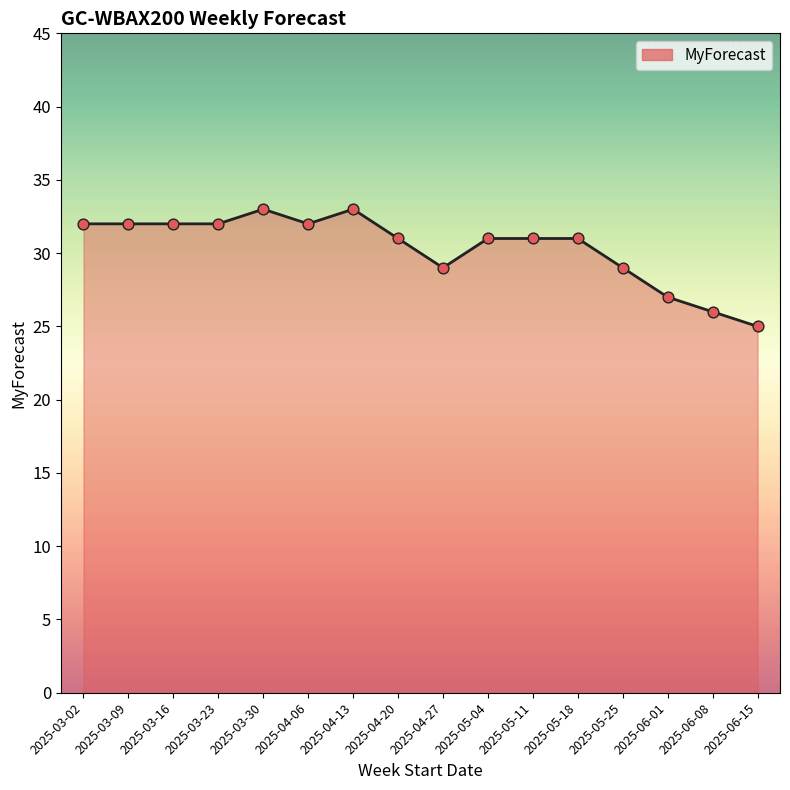

What is the change in value from 2025-03-16 to 2025-04-13?

+1